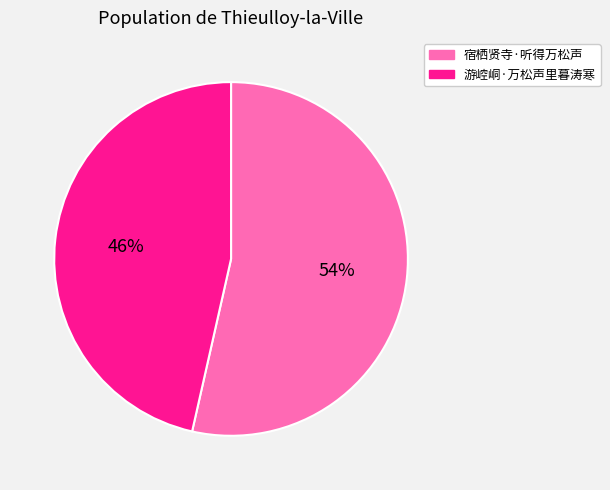

Which category has the biggest portion of the pie?

宿栖贤寺·听得万松声